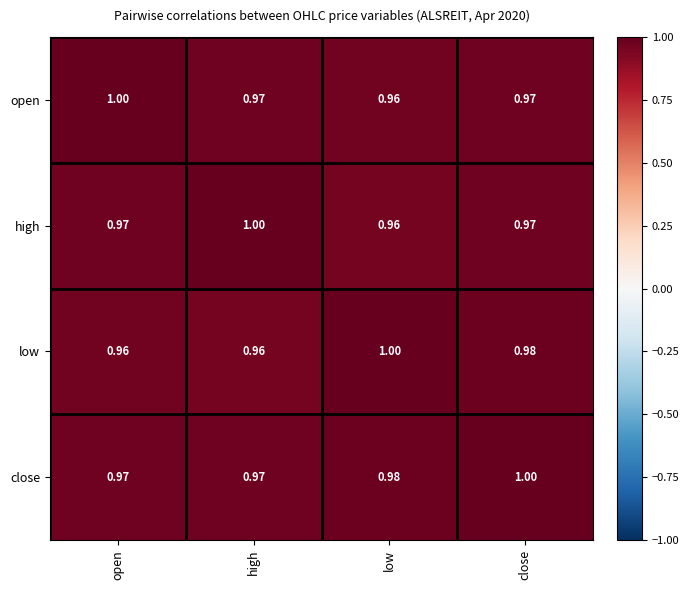

Which series has the largest total across all categories?

close